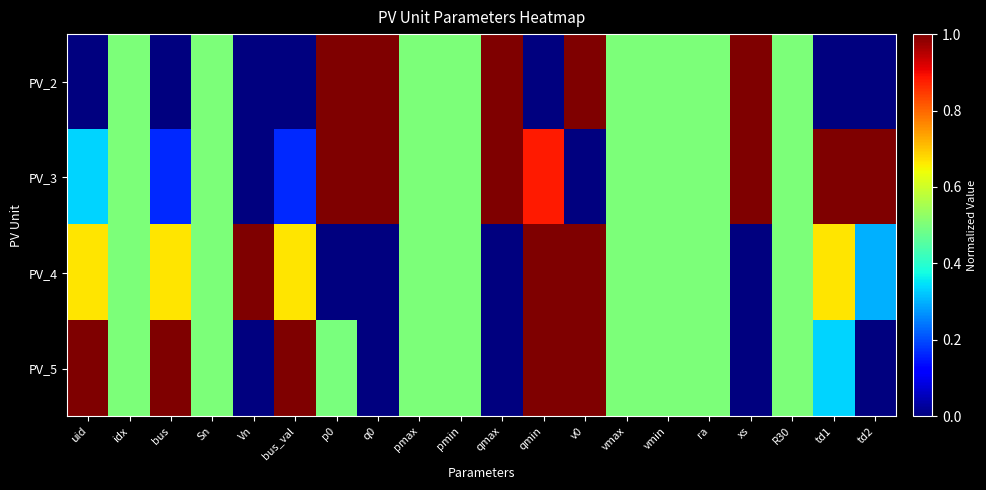

Which series has the largest total across all categories?

PV_3